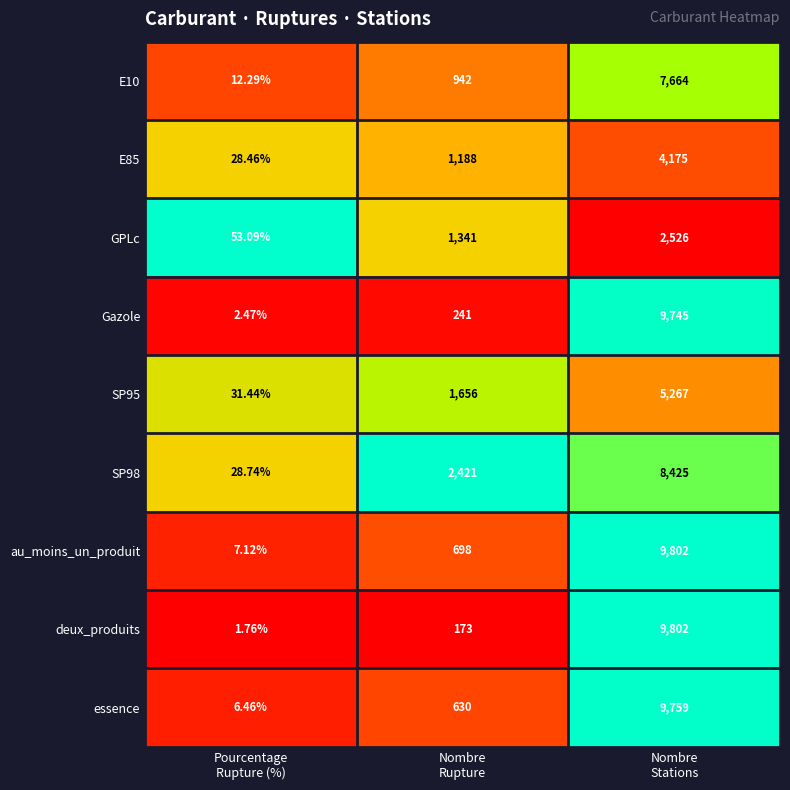

Which series has the widest spread of values?

deux_produits